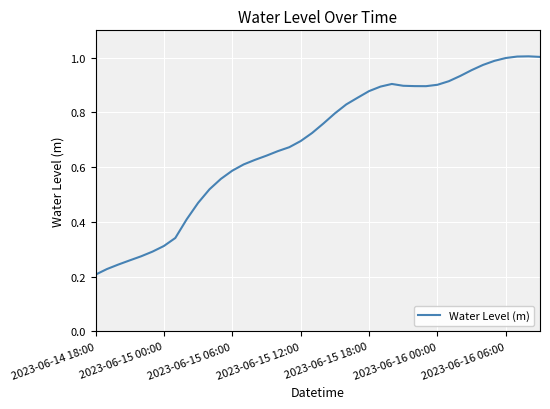

True or false: the data shows 0.5 at 2023-06-16 00:00.

False